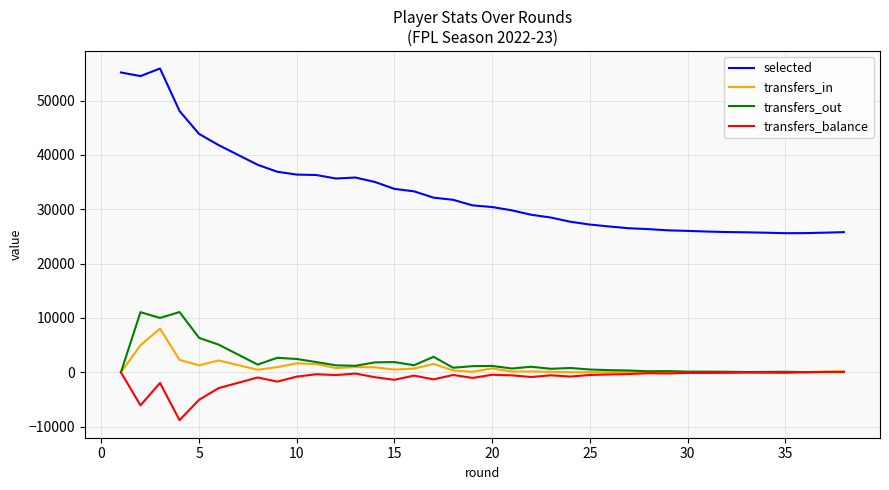

How many distinct data groups are displayed?

4